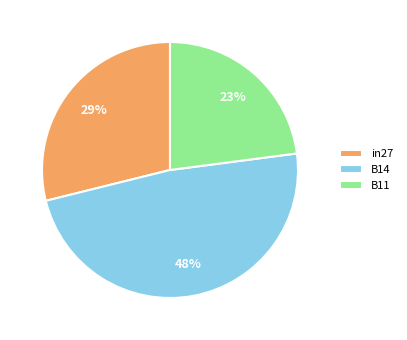

Which has a higher value, B14 or B11?

B14